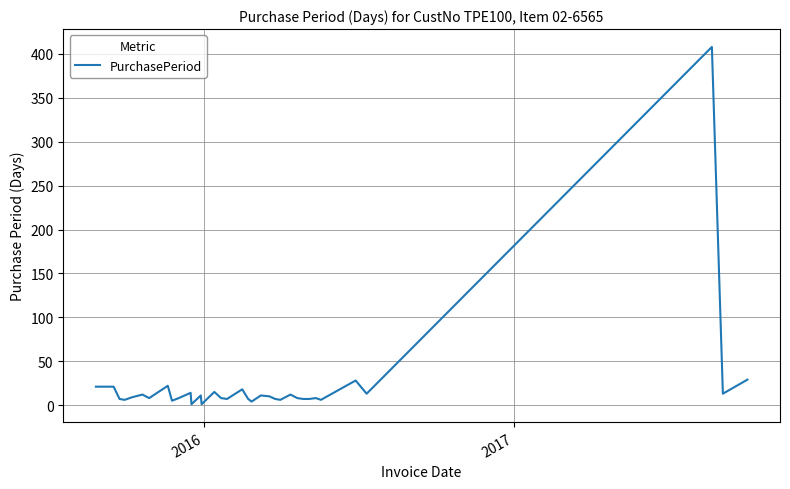

What is the greatest value displayed?

408